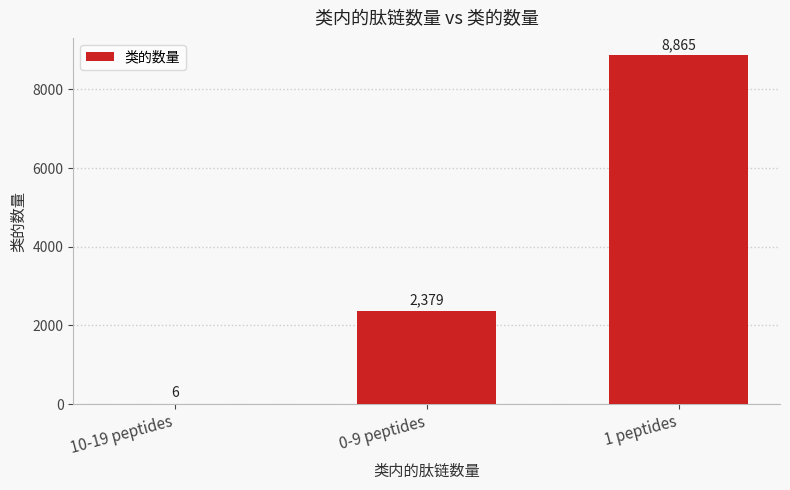

How many data points does each series have?

3